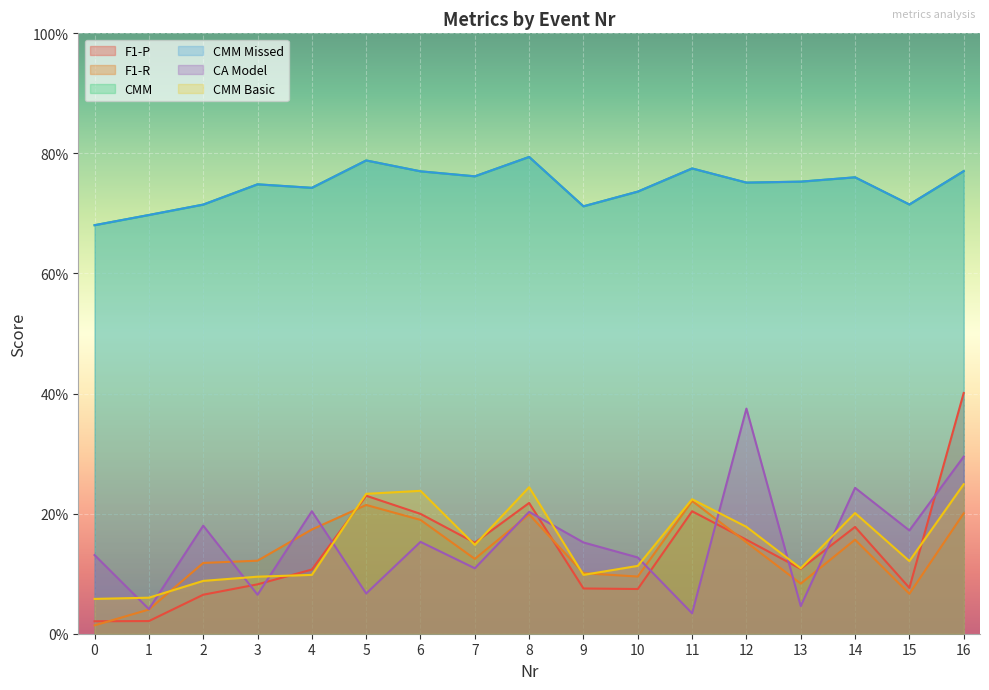

At which category does the chart reach its peak across all series?

8